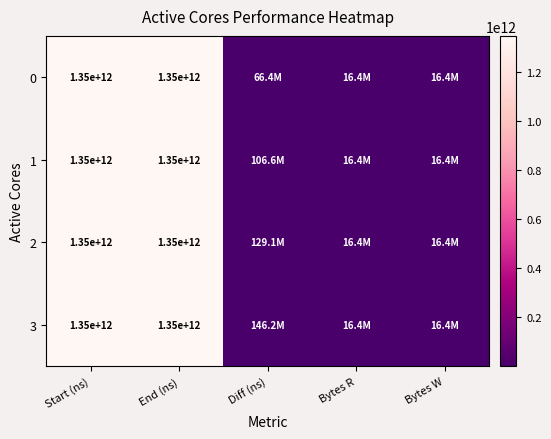

True or false: 1 has a value of 1350000000000 at Start (ns).

True